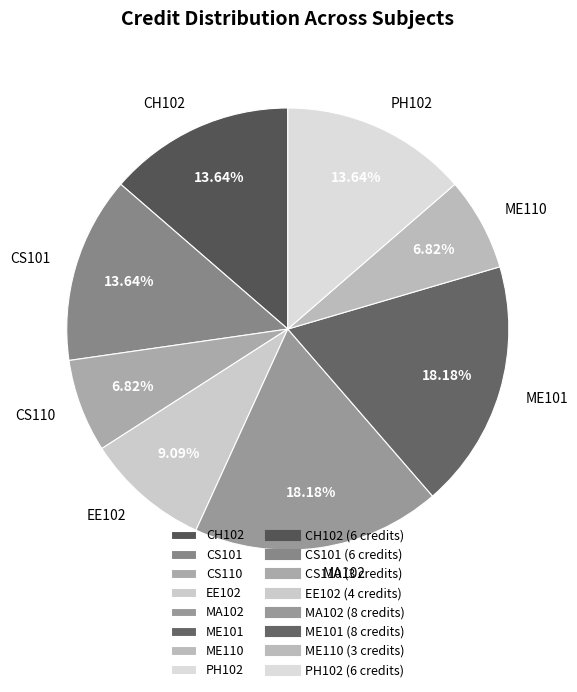

To the nearest percent, what portion does CS101 represent?

14%